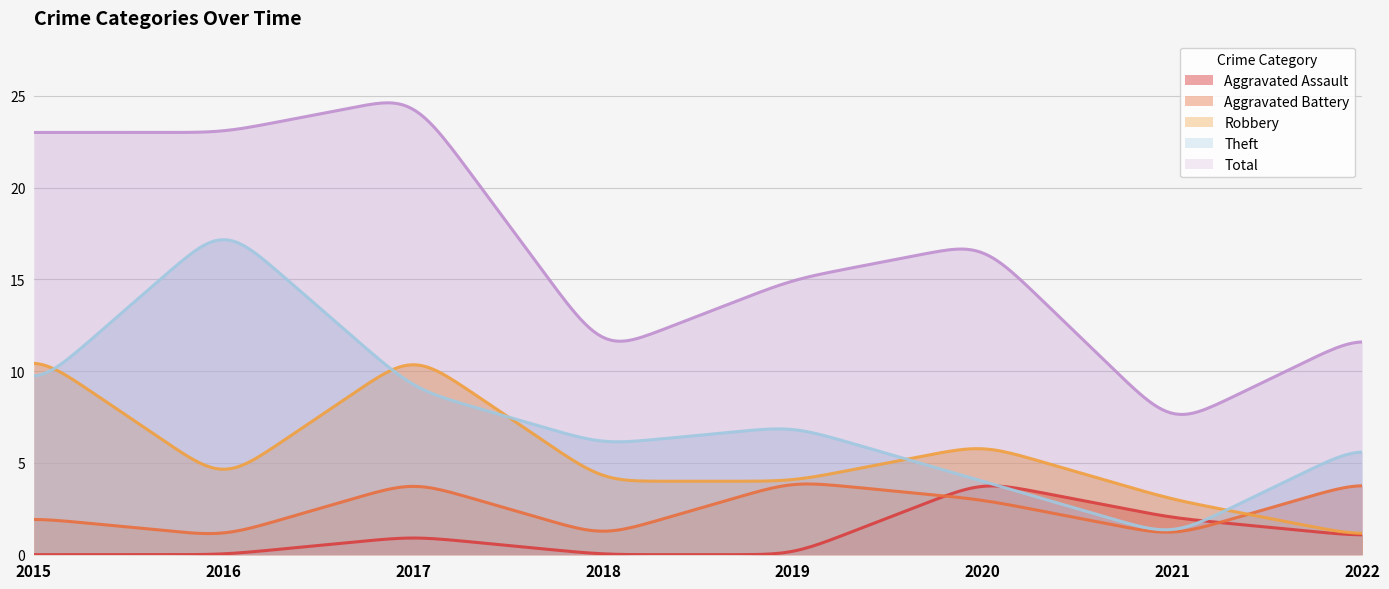

Between 2016 and 2020, which series saw the biggest shift?

Theft